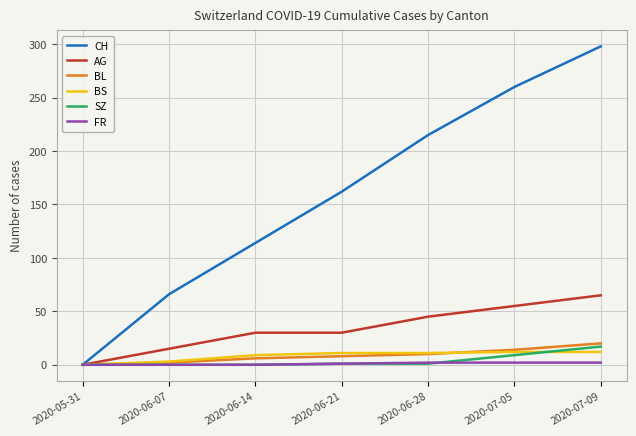

Rank the series by their maximum value, from lowest to highest.

FR, BS, SZ, BL, AG, CH